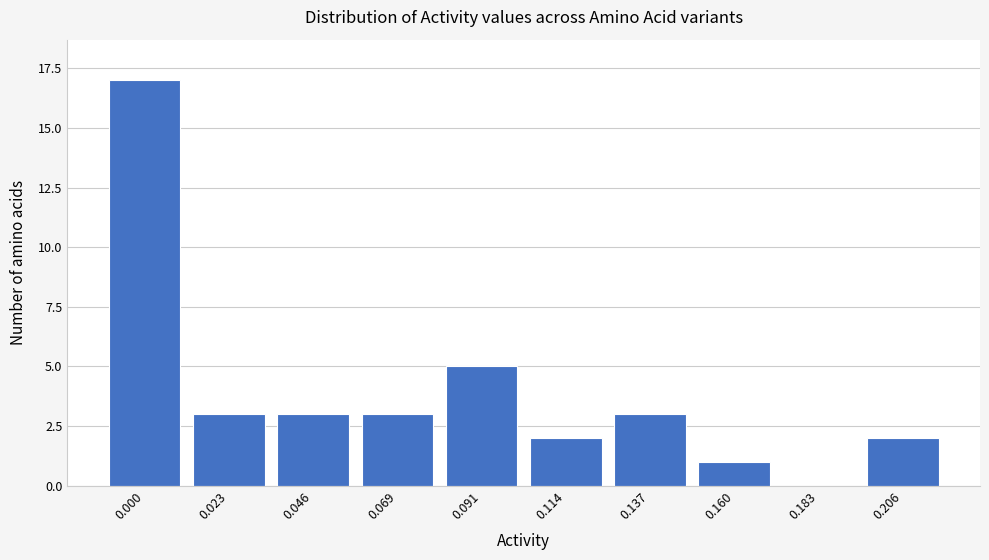

Reading left to right, list all the values displayed in this chart.

0.000=17	0.023=3	0.046=3	0.069=3	0.091=5	0.114=2	0.137=3	0.160=1	0.183=0	0.206=2